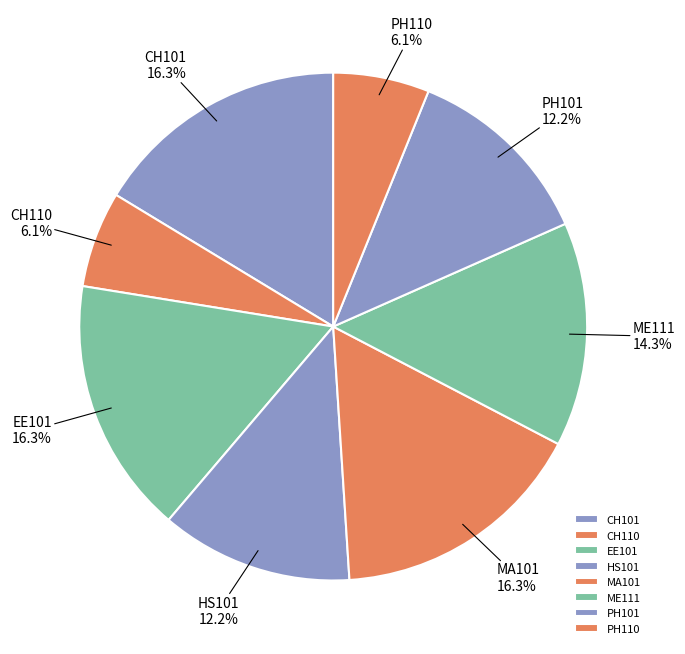

Is there a majority slice in this chart?

No